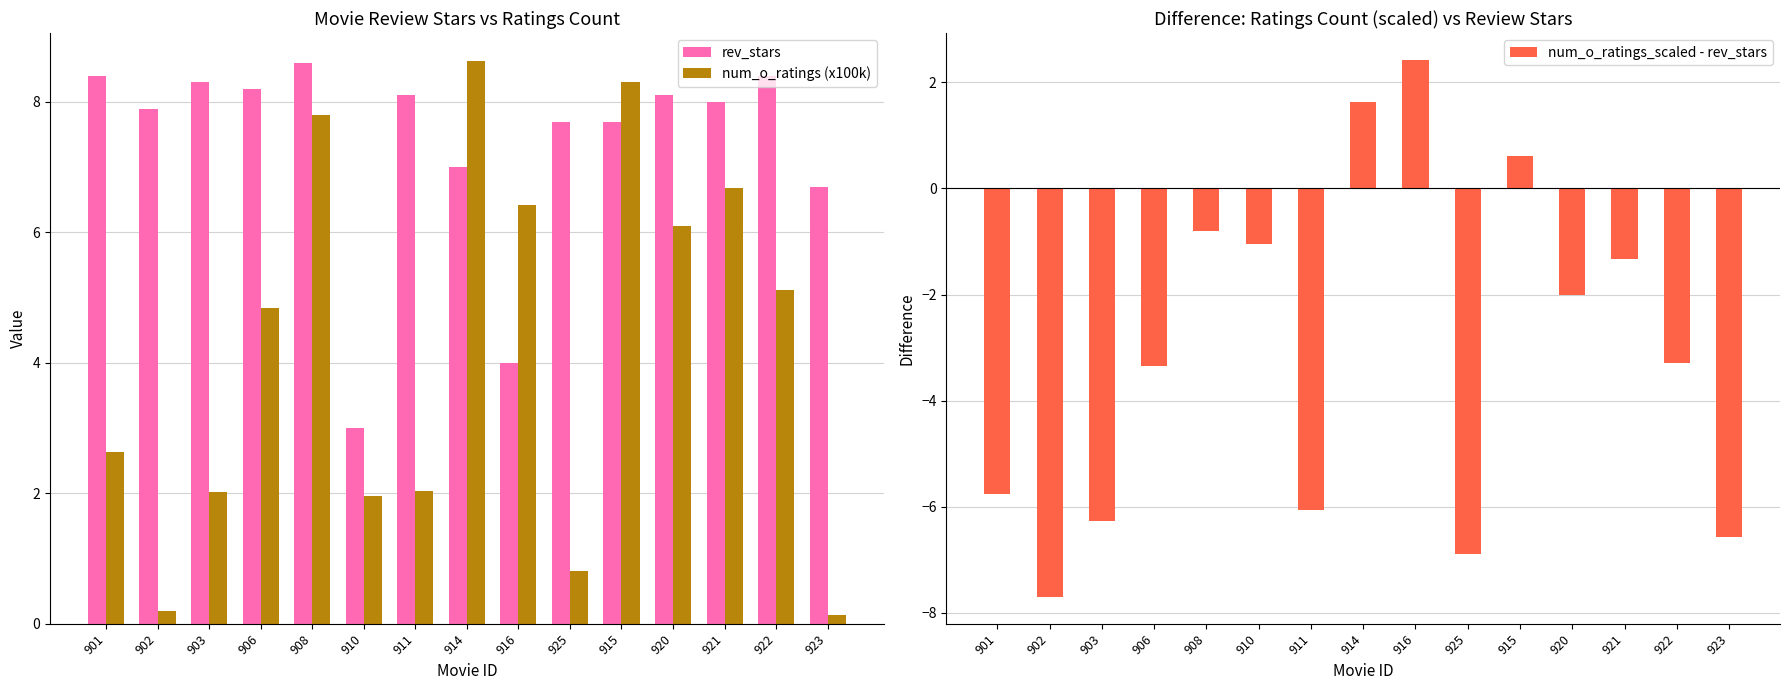

How many categories are shown in the chart?

15